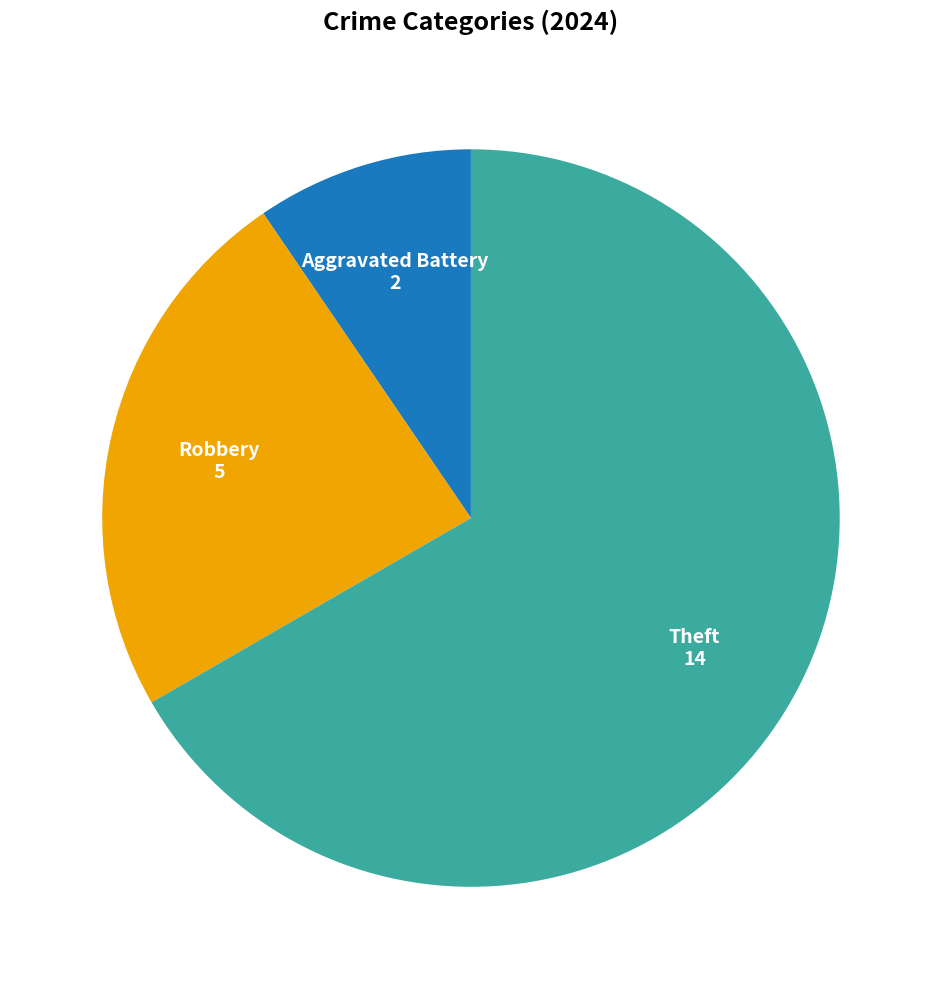

Does any single category account for the majority?

Yes